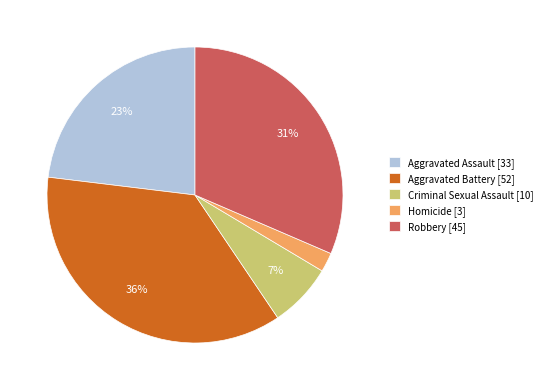

The Aggravated Battery slice represents 43% of the pie. True or false?

False